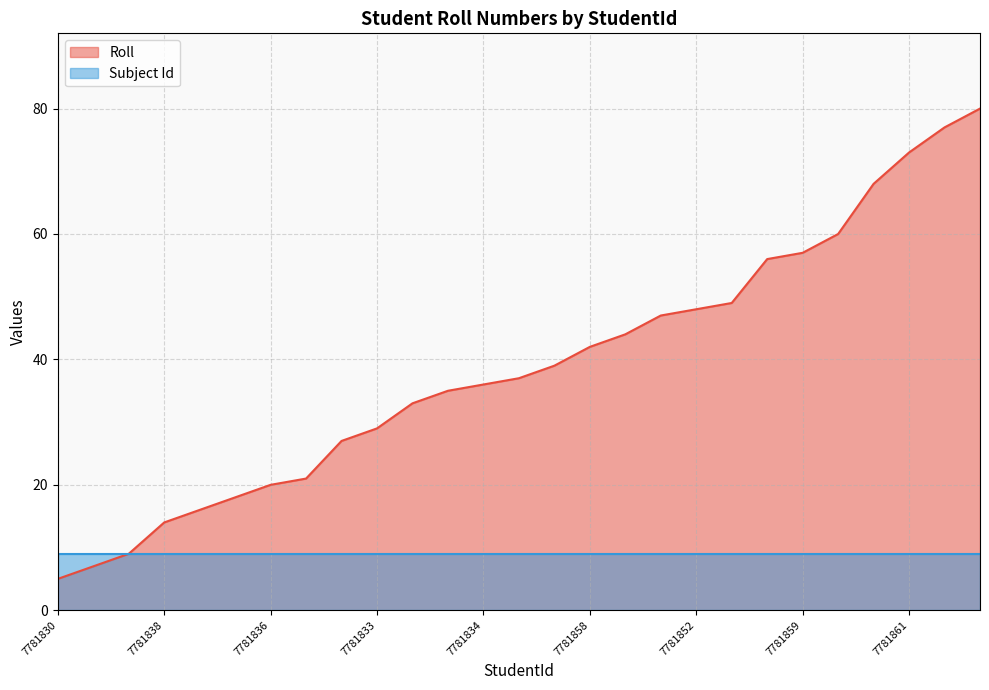

Rank the categories by value from lowest to highest.

7781830, 7781831, 7781832, 7781838, 7781835, 7781845, 7781836, 7781842, 7781840, 7781833, 7781837, 7781839, 7781834, 7781843, 7781844, 7781858, 7781851, 7781848, 7781852, 7781860, 7781846, 7781859, 7781880, 7781855, 7781861, 7781849, 7781871